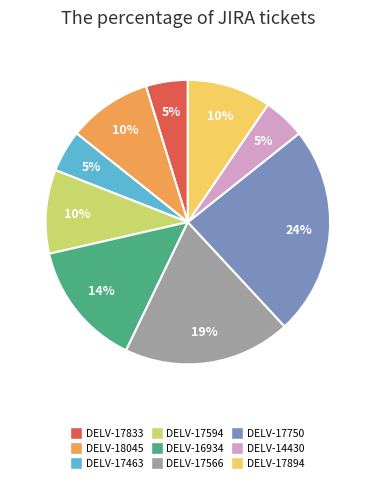

To the nearest percent, what is the difference between the largest and smallest slice percentages?

19%